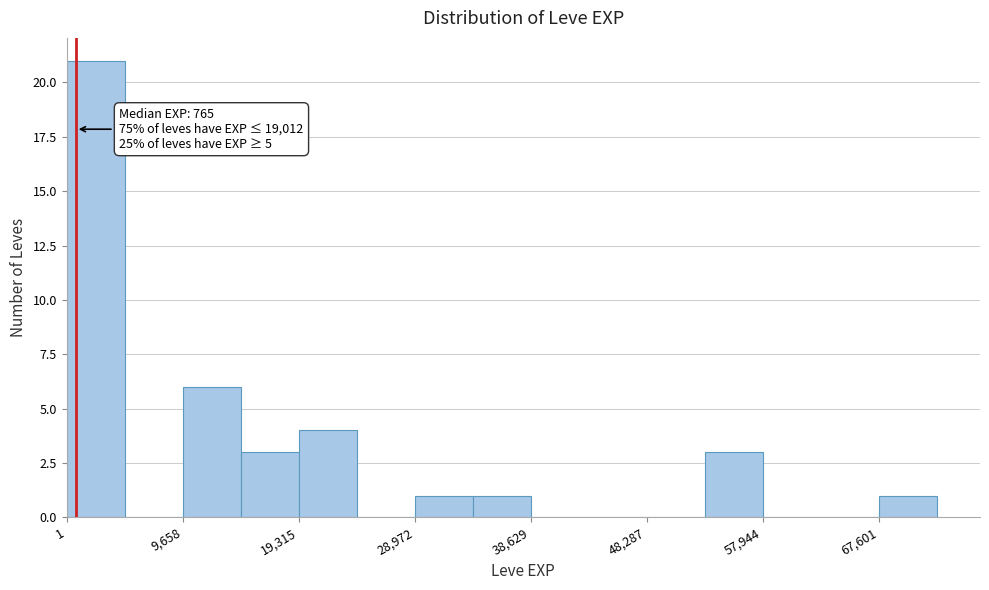

Over which range of the x-axis is the bar tallest?

0 to 5000